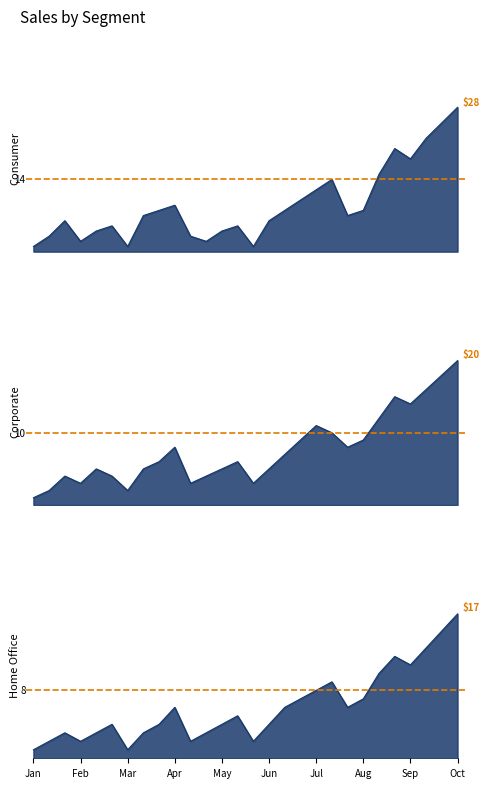

Read the Ref 8 value at Jan.

8